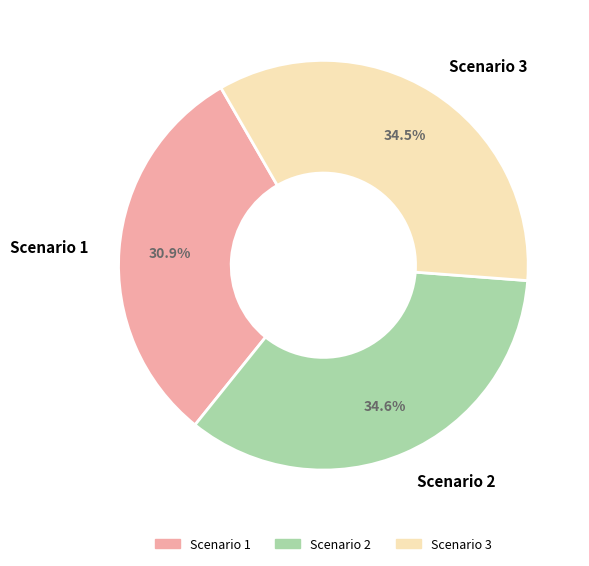

What is the ratio of the value at Scenario 2 to the value at Scenario 1?

1.1